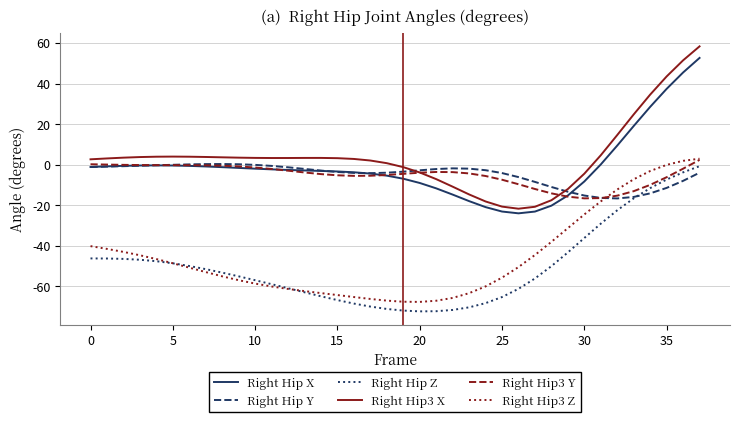

Which series has the widest spread of values?

Right Hip3 X